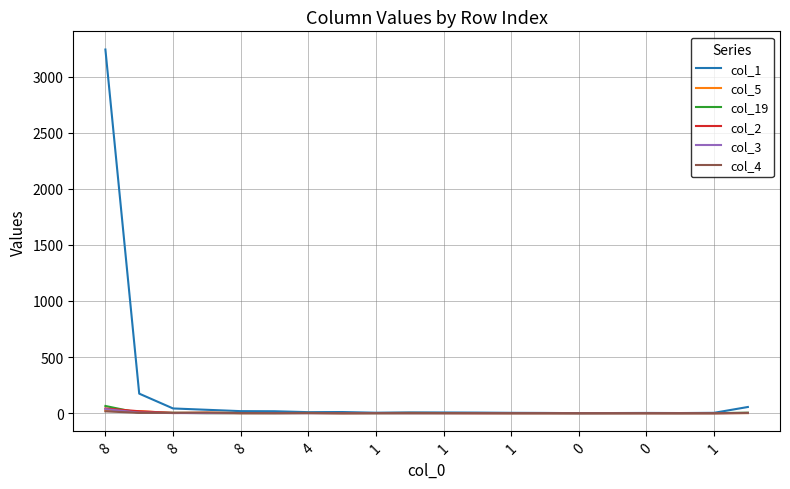

Which series has the widest spread of values?

col_1